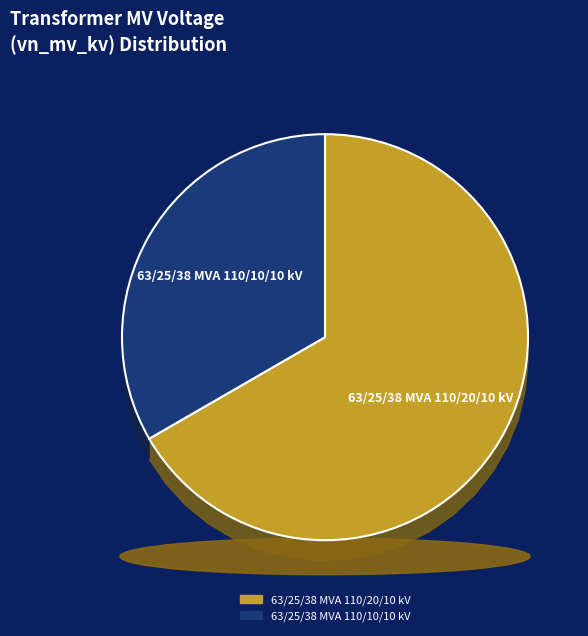

Which slice is the smallest?

63/25/38 MVA 110/10/10 kV